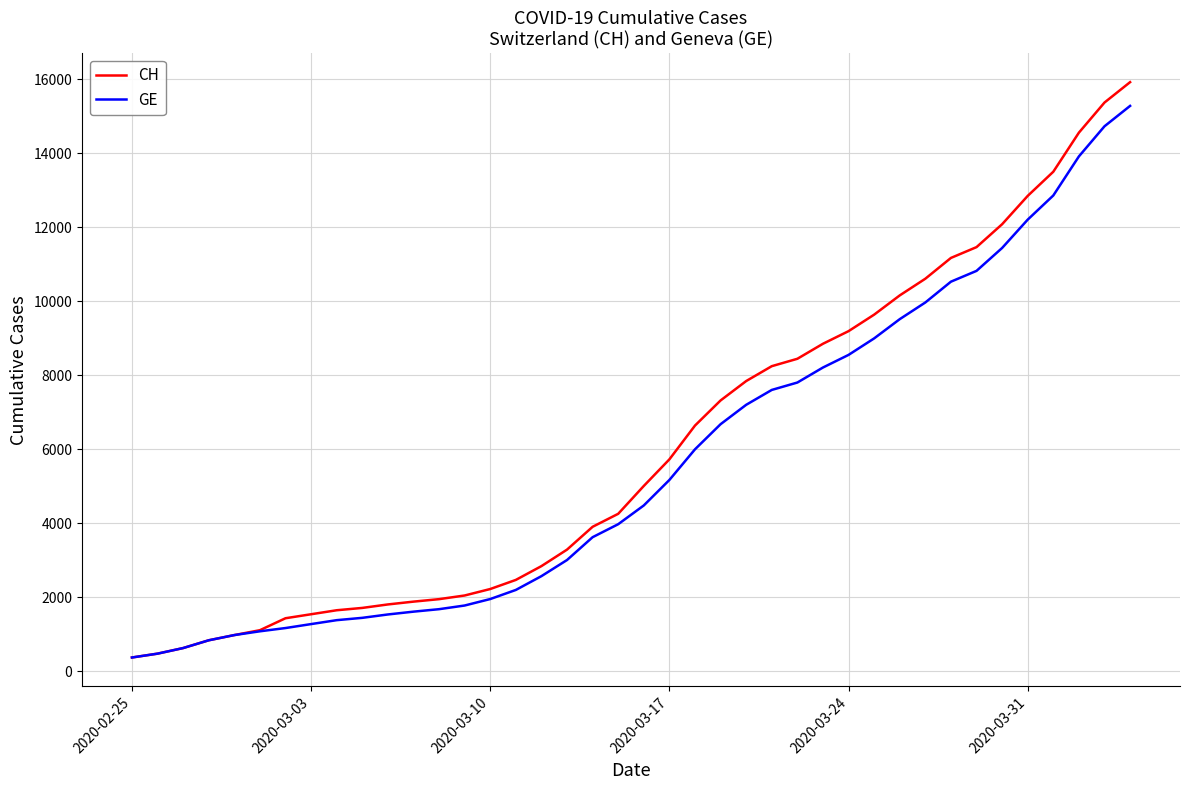

Which series has the largest range (max minus min)?

CH